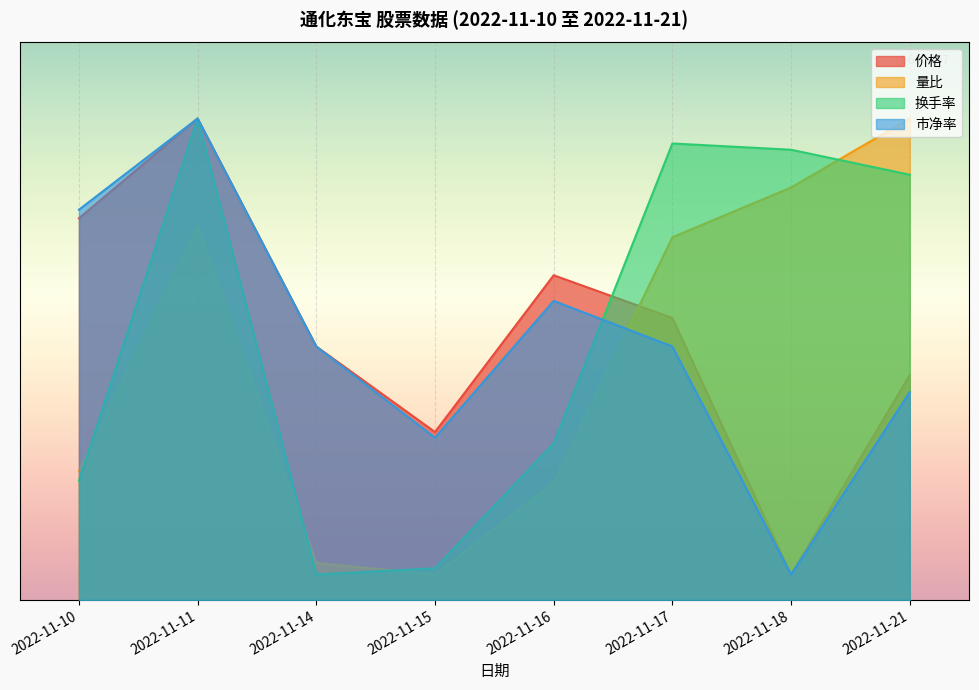

Which has a higher value, 2022-11-11 or 2022-11-16?

2022-11-11